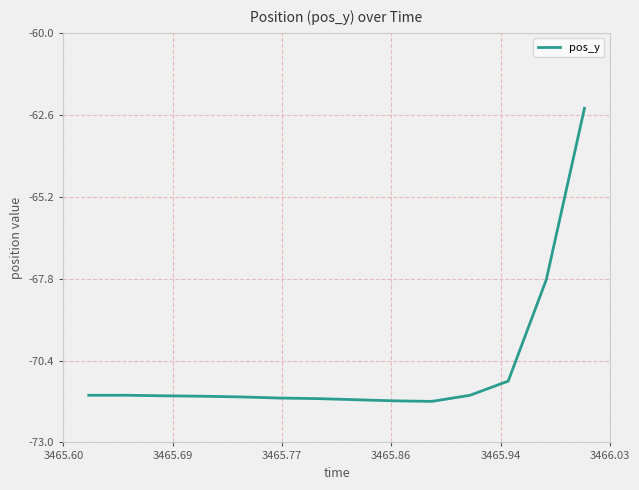

What is the greatest value displayed?

-62.4